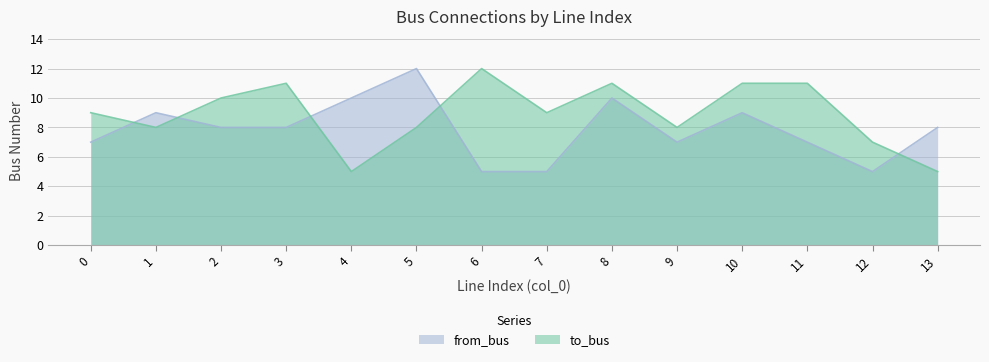

At which category does from_bus reach its first local peak?

1